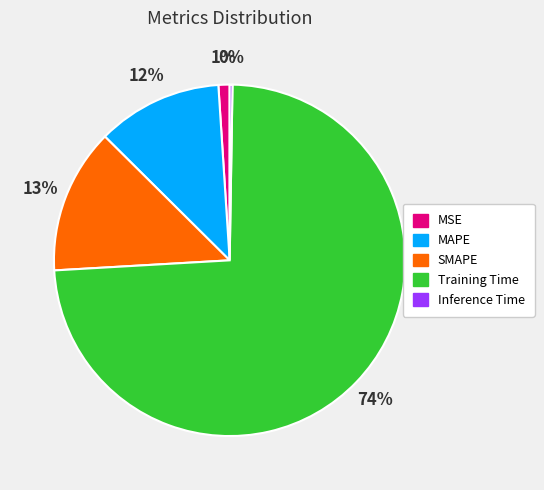

Combined, do SMAPE and MAPE account for over 50%?

No